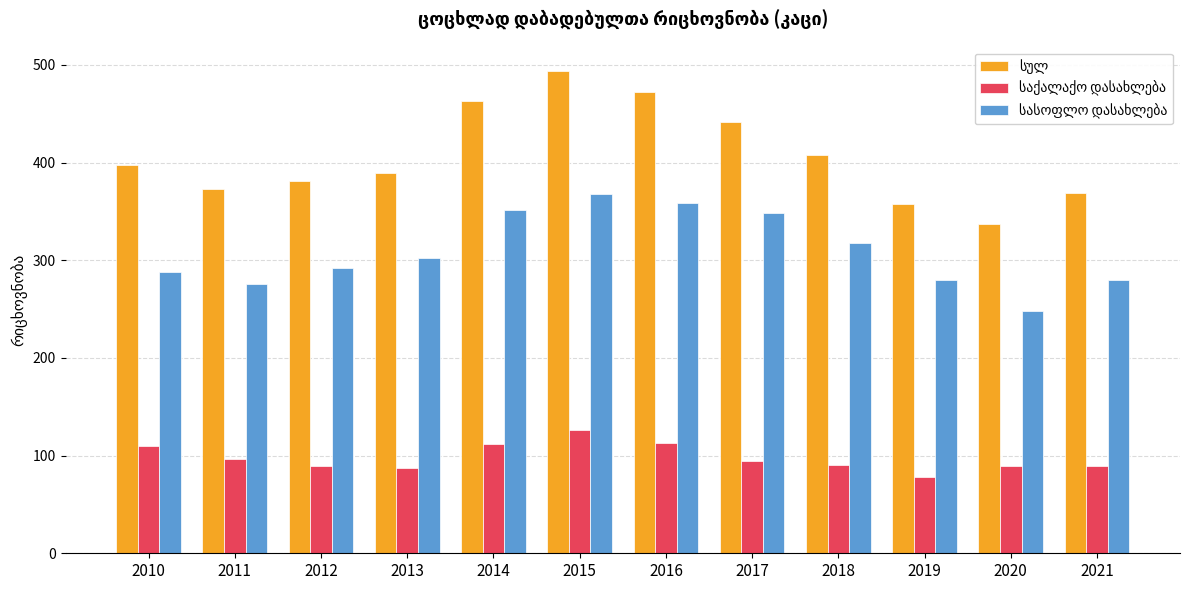

At which category does the chart reach its peak across all series?

2015